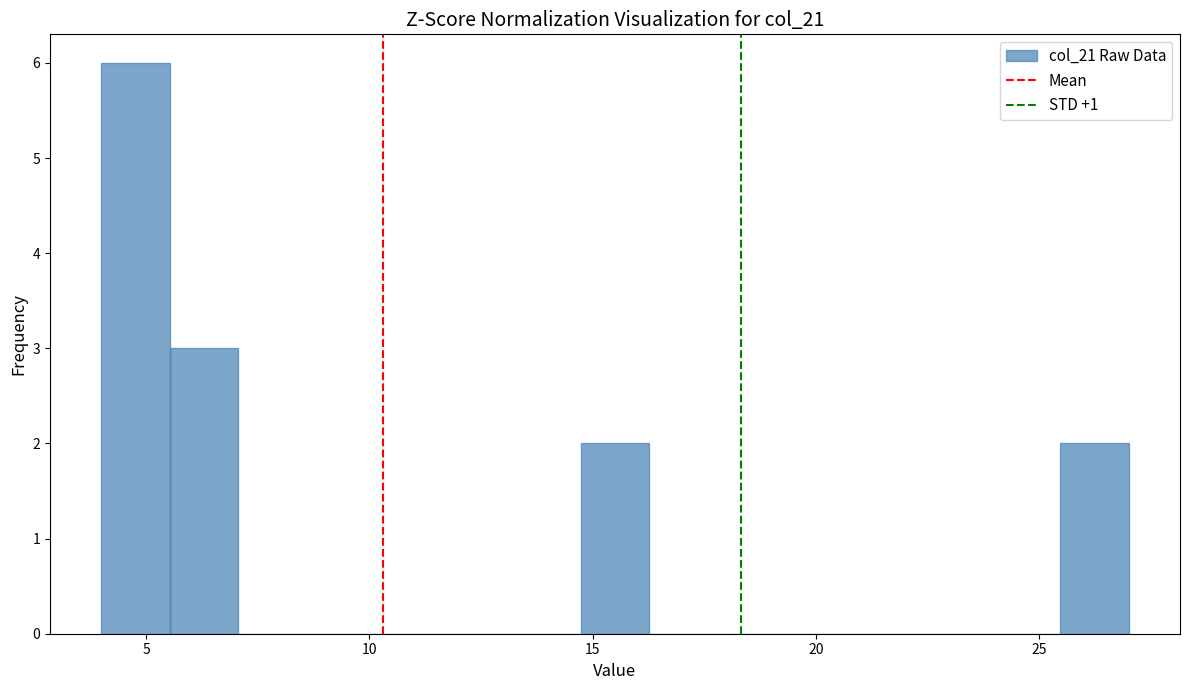

Read against the x-axis, roughly where is the centre of the tallest bar?

5.0